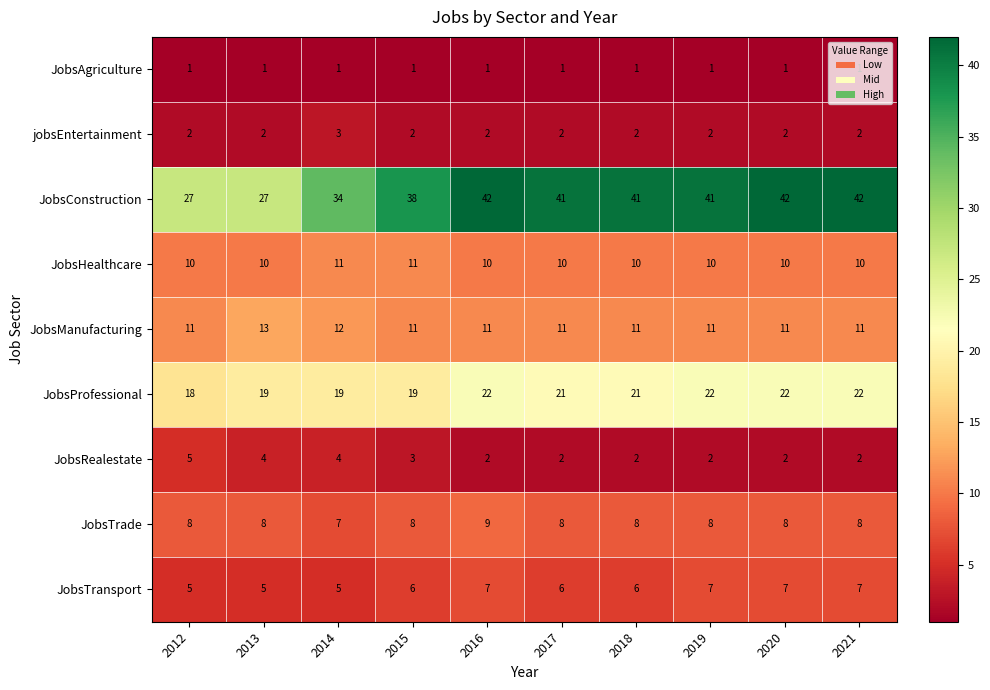

Which series has the largest range (max minus min)?

JobsConstruction